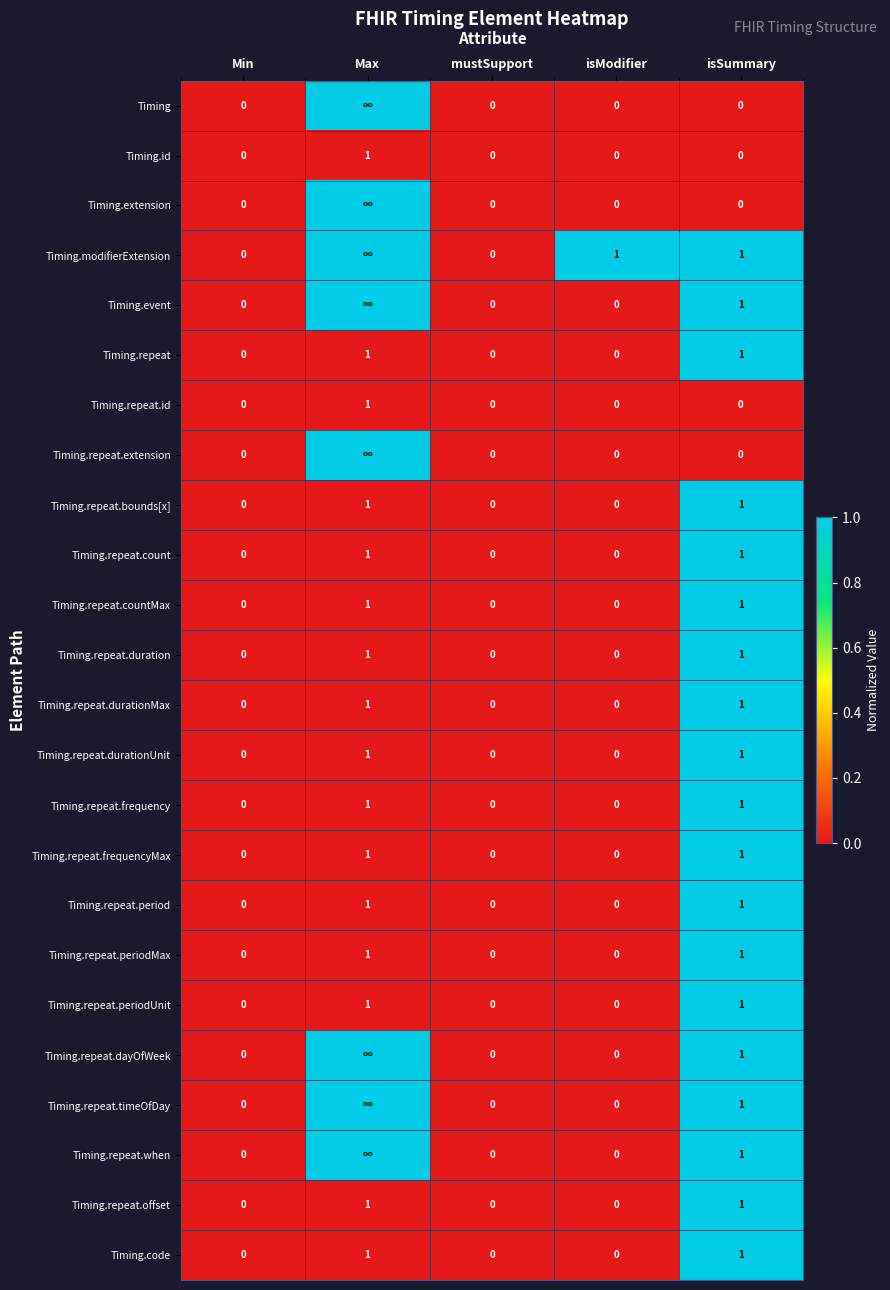

Count the Timing.repeat.bounds[x] values in the range 0 to 1.

5